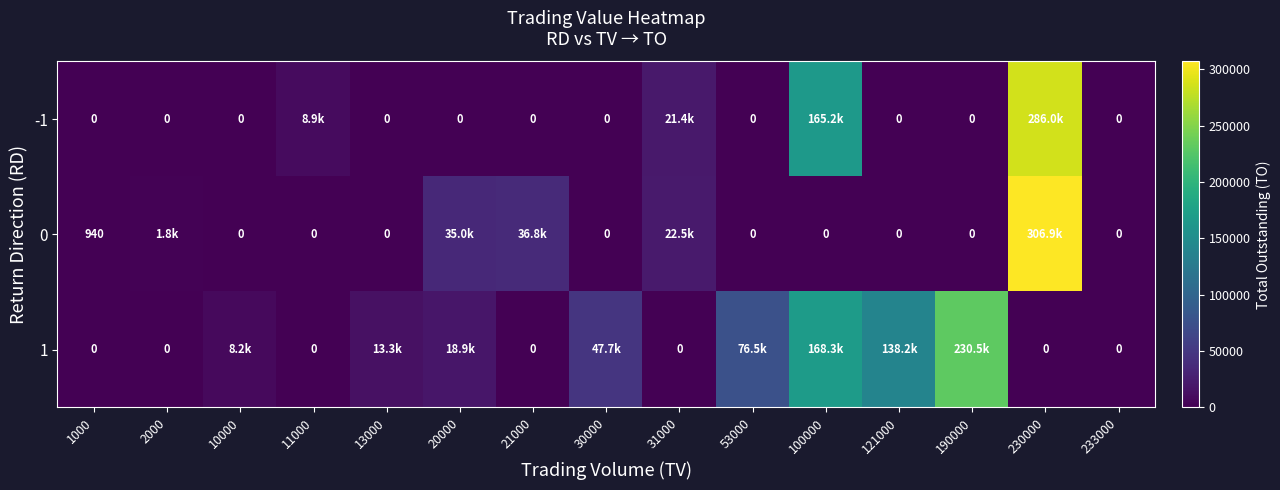

How many data points in -1 are above 0?

4